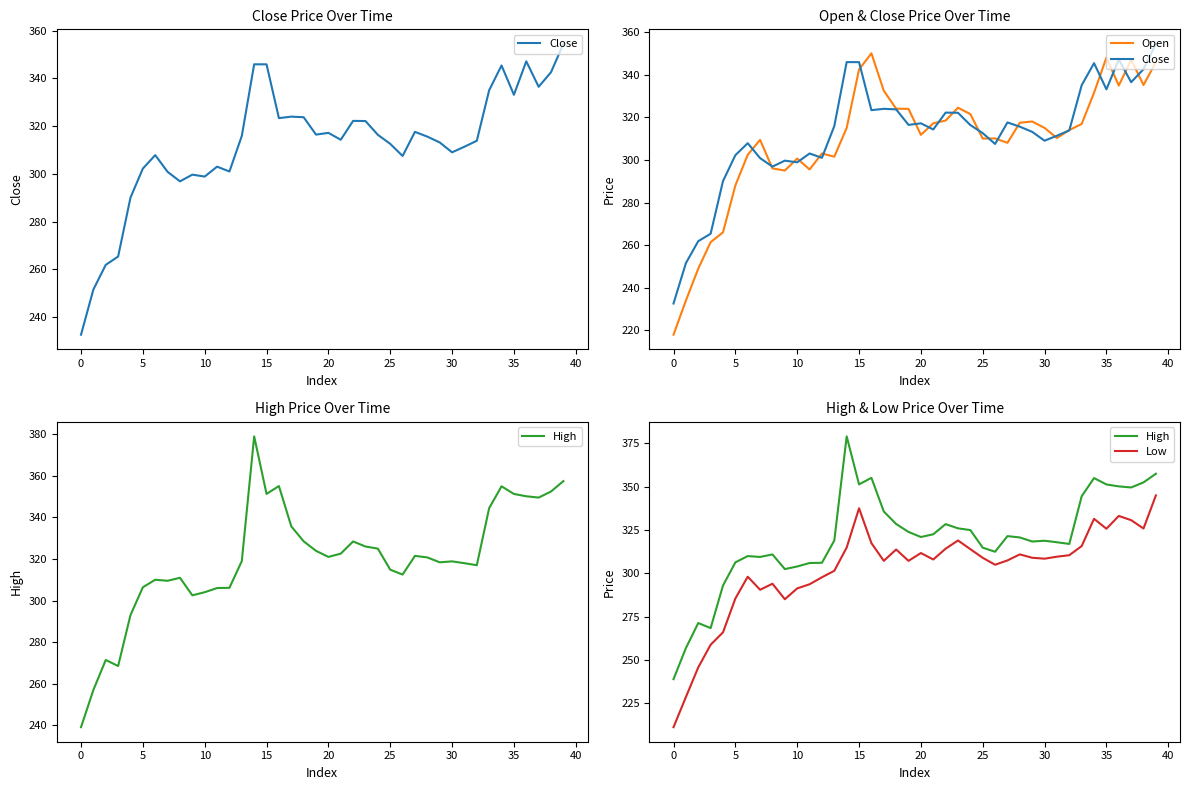

True or false: High and Close intersect in this chart.

False